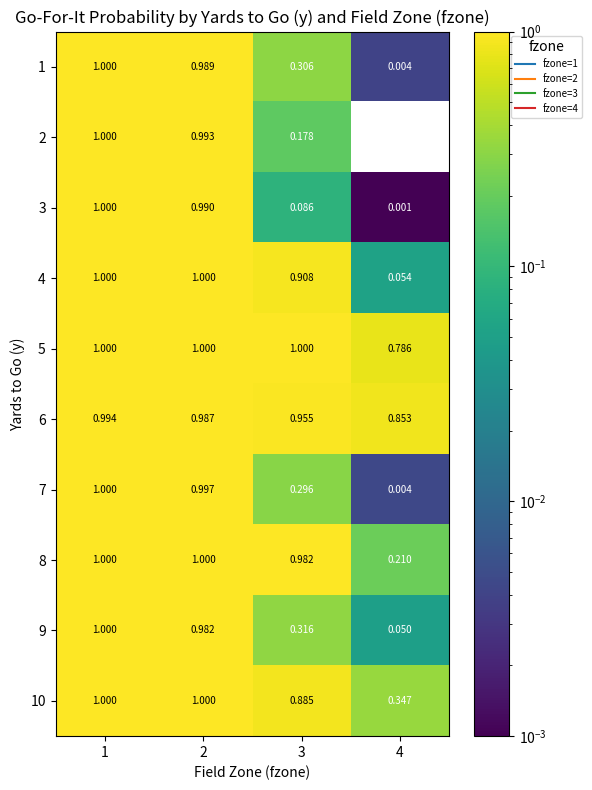

How many series are shown in this chart?

10